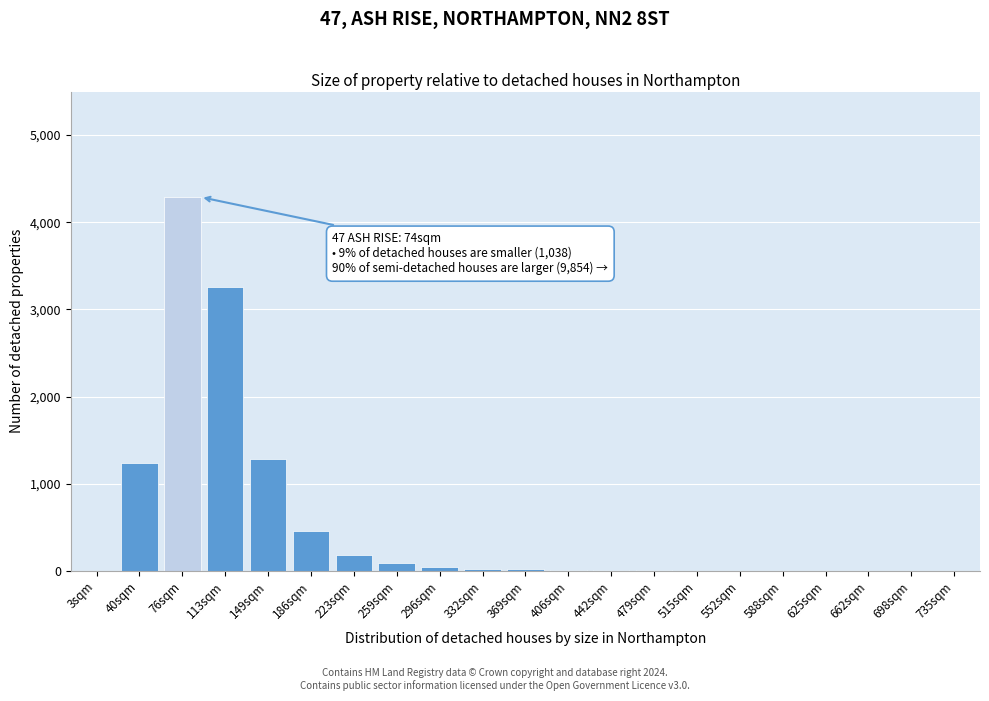

Which category has the highest value across all series?

76sqm